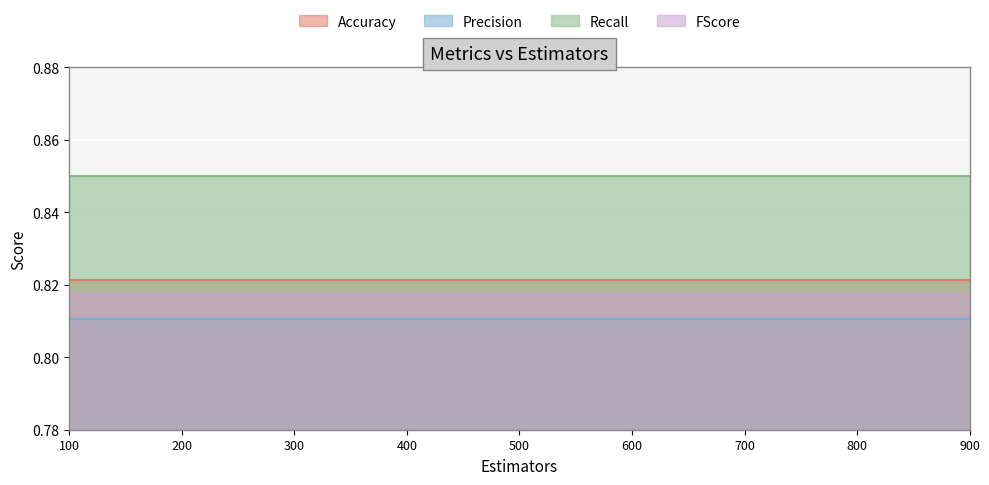

At which category does the chart reach its minimum across all series?

100